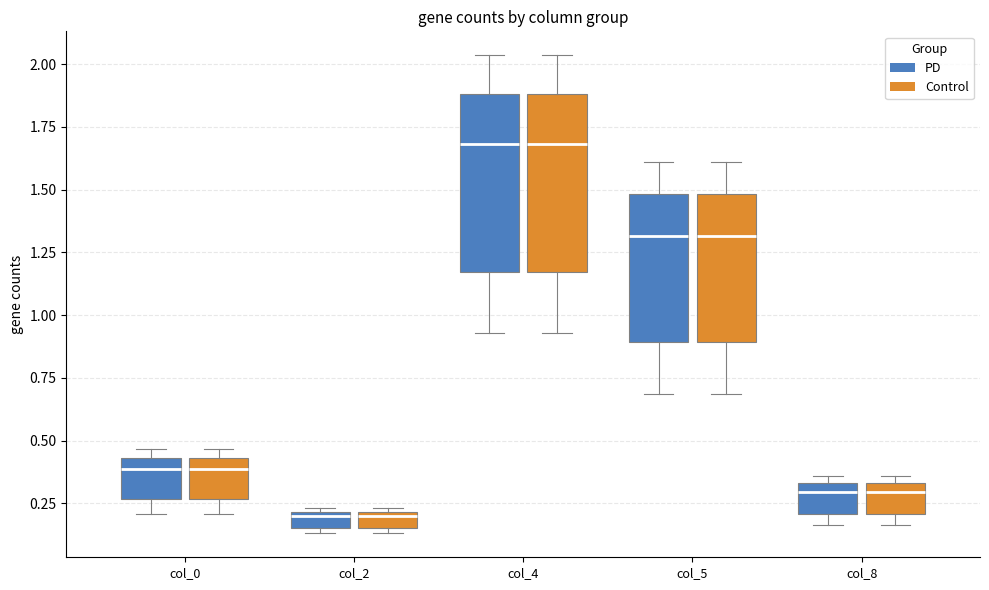

Where does the lower whisker of the box for col_0 (PD) end on the y-axis? The values are not printed on the chart, so give them approximately, as read against the axis.

0.20